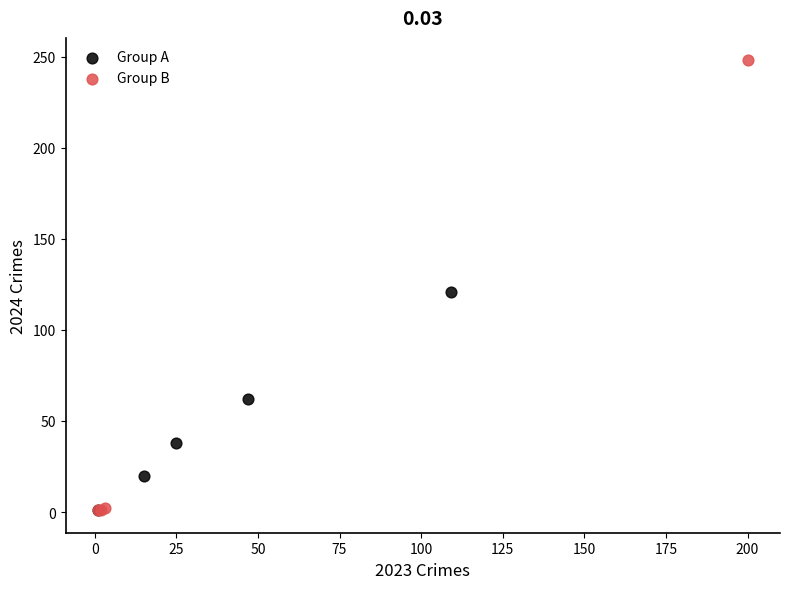

What are all the series names shown in the legend?

Group A, Group B